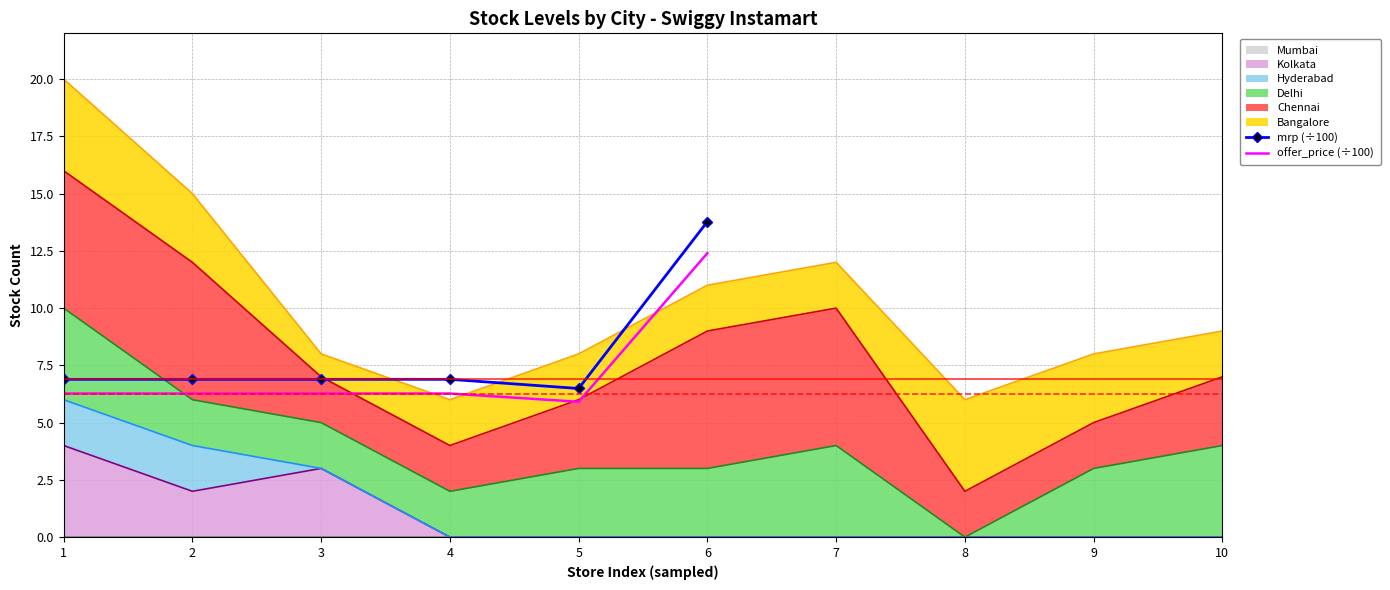

Rank the categories by offer_price (÷100) value from lowest to highest.

5, 1, 2, 3, 4, 6